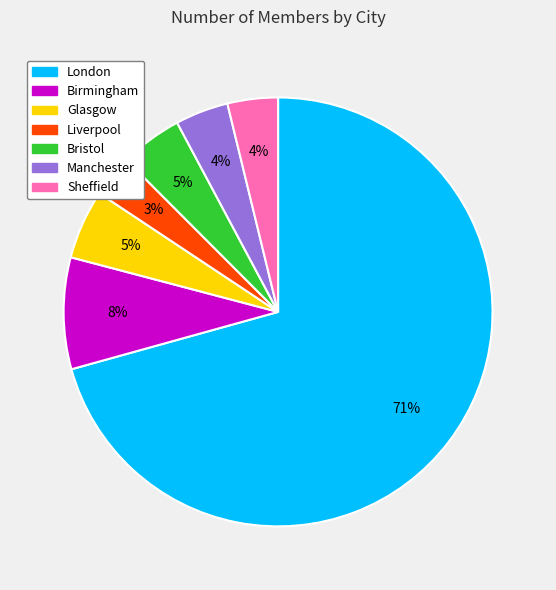

Which slice is the largest?

London